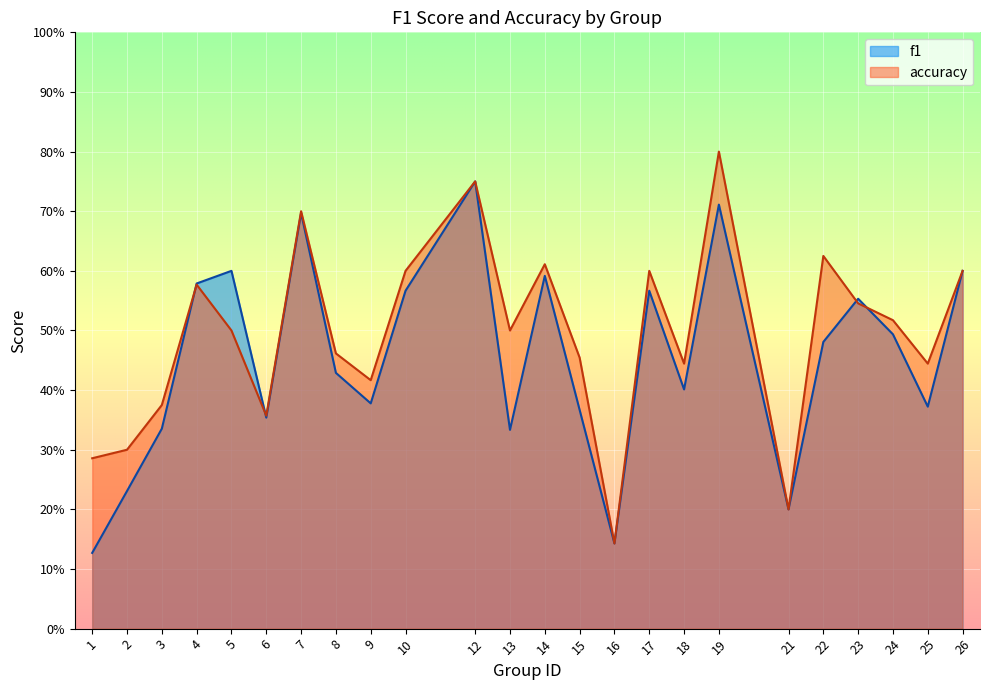

At which label does accuracy reach its peak?

19